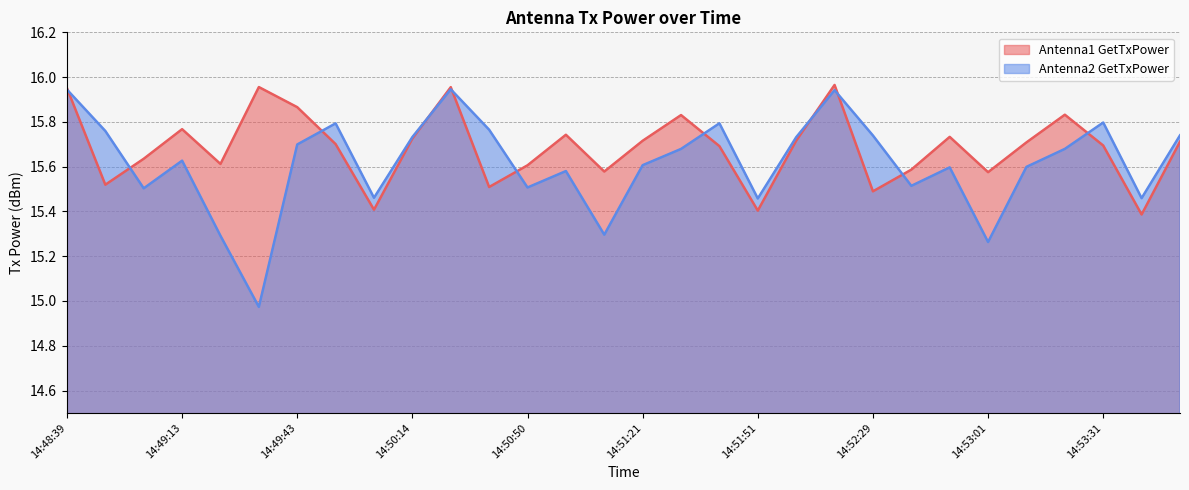

Between which two adjacent categories do Antenna1 GetTxPower and Antenna2 GetTxPower first intersect?

14:48:39 and 14:48:53